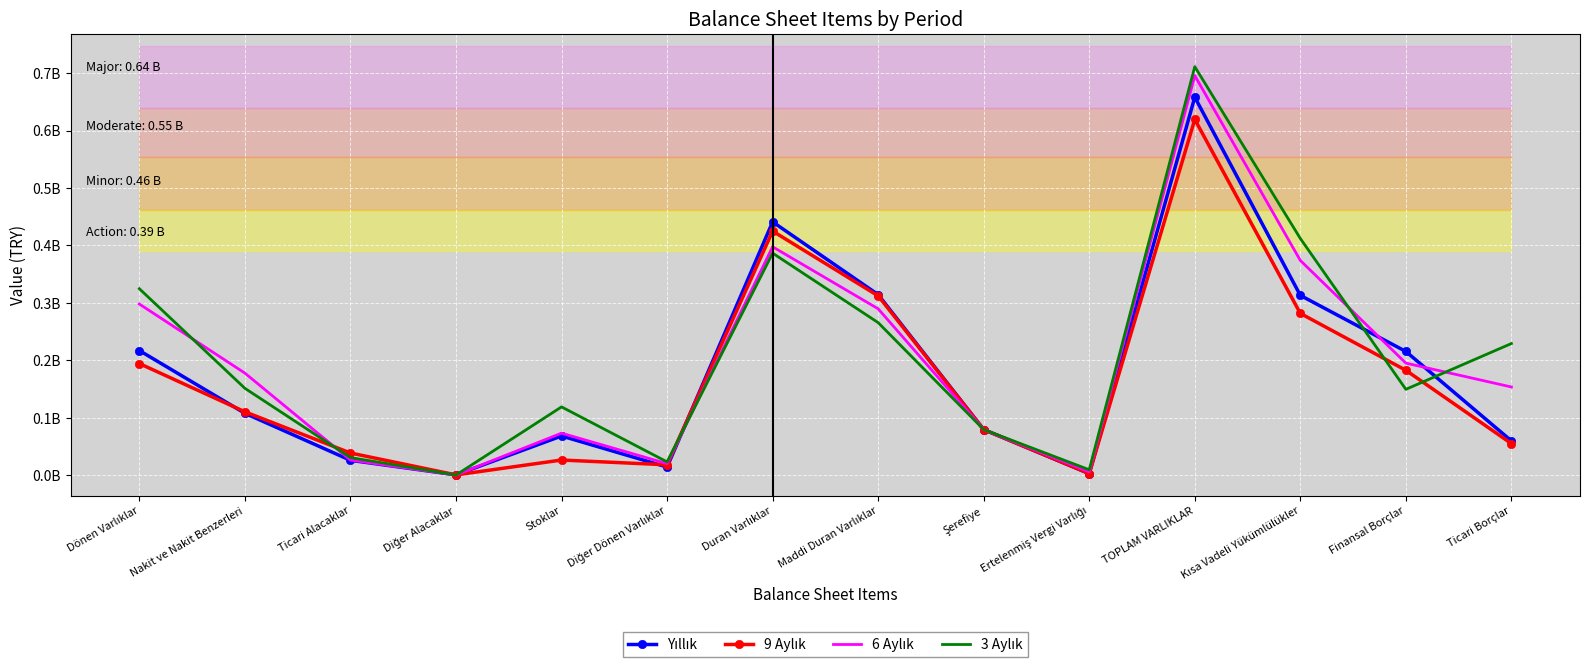

Reading right to left, list all the values displayed in this chart.

Yıllık: Ticari Borçlar=0.1	Finansal Borçlar=0.2	Kısa Vadeli Yükümlülükler=0.3	TOPLAM VARLIKLAR=0.7	Ertelenmiş Vergi Varlığı=0.0	Şerefiye=0.1	Maddi Duran Varlıklar=0.3	Duran Varlıklar=0.4	Diğer Dönen Varlıklar=0.0	Stoklar=0.1	Diğer Alacaklar=0.0	Ticari Alacaklar=0.0	Nakit ve Nakit Benzerleri=0.1	Dönen Varlıklar=0.2
9 Aylık: Ticari Borçlar=0.1	Finansal Borçlar=0.2	Kısa Vadeli Yükümlülükler=0.3	TOPLAM VARLIKLAR=0.6	Ertelenmiş Vergi Varlığı=0.0	Şerefiye=0.1	Maddi Duran Varlıklar=0.3	Duran Varlıklar=0.4	Diğer Dönen Varlıklar=0.0	Stoklar=0.0	Diğer Alacaklar=0.0	Ticari Alacaklar=0.0	Nakit ve Nakit Benzerleri=0.1	Dönen Varlıklar=0.2
6 Aylık: Ticari Borçlar=0.2	Finansal Borçlar=0.2	Kısa Vadeli Yükümlülükler=0.4	TOPLAM VARLIKLAR=0.7	Ertelenmiş Vergi Varlığı=0.0	Şerefiye=0.1	Maddi Duran Varlıklar=0.3	Duran Varlıklar=0.4	Diğer Dönen Varlıklar=0.0	Stoklar=0.1	Diğer Alacaklar=0.0	Ticari Alacaklar=0.0	Nakit ve Nakit Benzerleri=0.2	Dönen Varlıklar=0.3
3 Aylık: Ticari Borçlar=0.2	Finansal Borçlar=0.1	Kısa Vadeli Yükümlülükler=0.4	TOPLAM VARLIKLAR=0.7	Ertelenmiş Vergi Varlığı=0.0	Şerefiye=0.1	Maddi Duran Varlıklar=0.3	Duran Varlıklar=0.4	Diğer Dönen Varlıklar=0.0	Stoklar=0.1	Diğer Alacaklar=0.0	Ticari Alacaklar=0.0	Nakit ve Nakit Benzerleri=0.2	Dönen Varlıklar=0.3